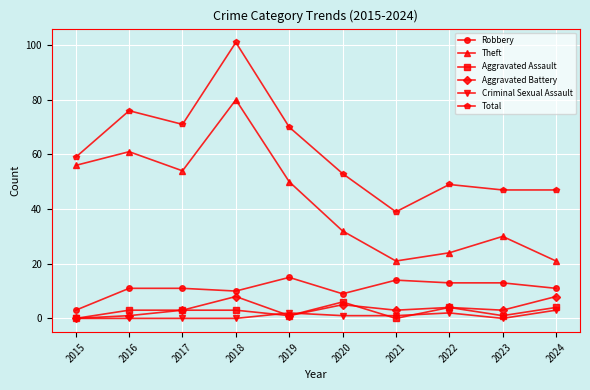

How many series are shown in this chart?

6